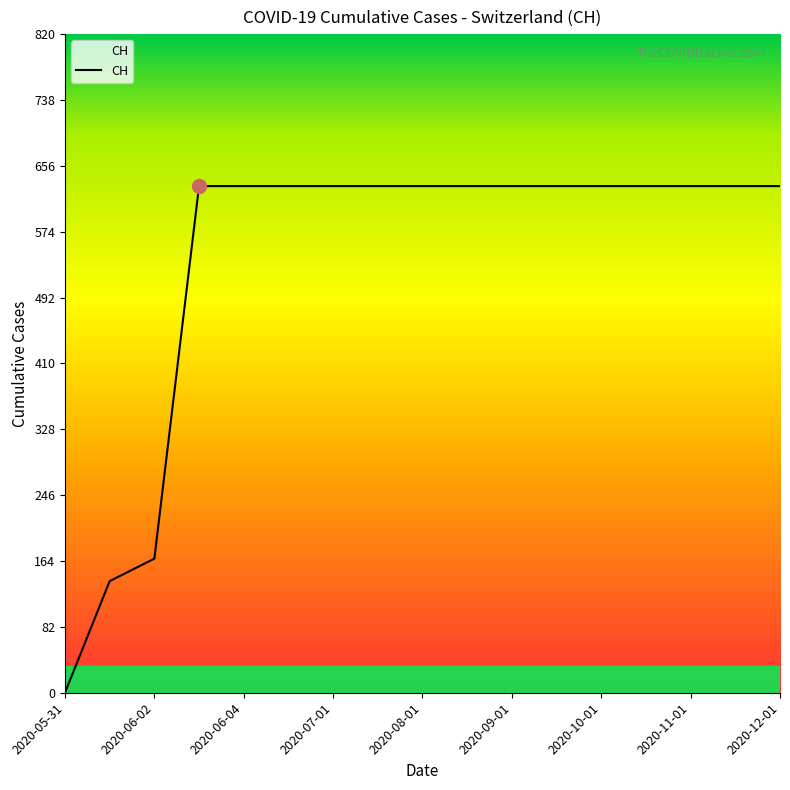

What is the greatest value displayed?

631